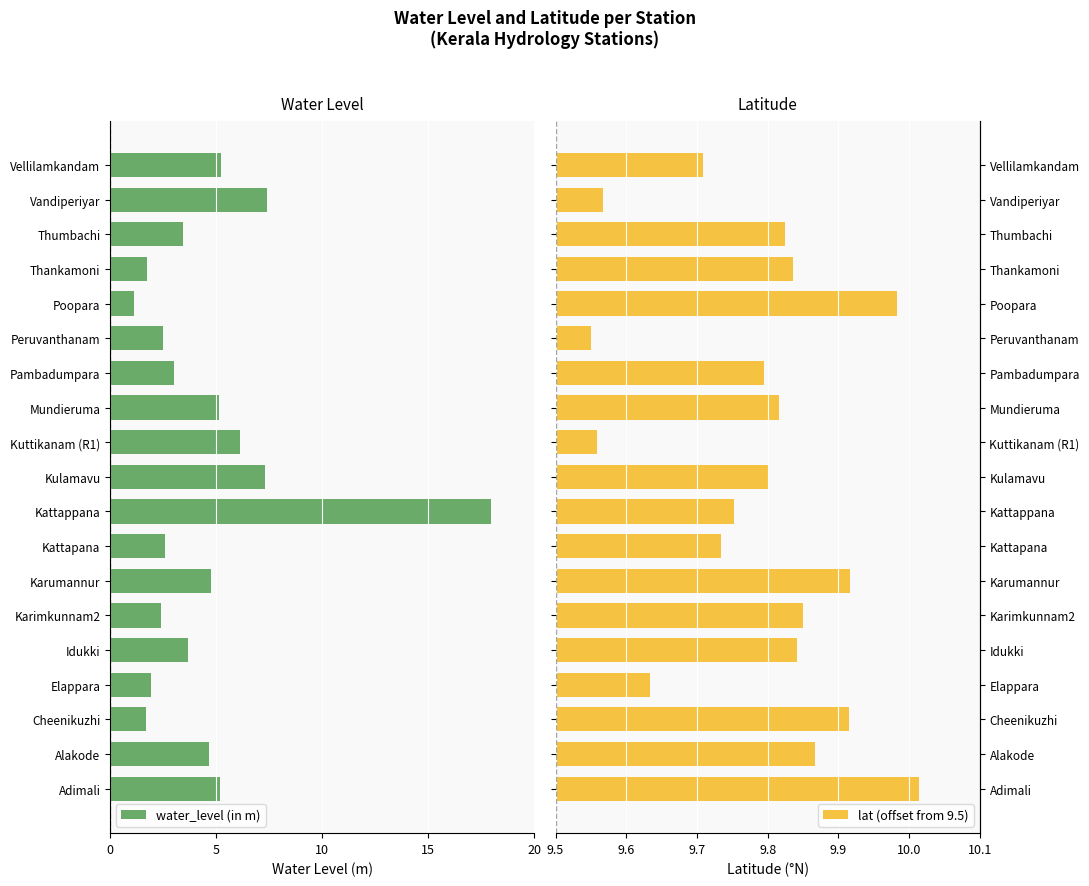

What are all the series names shown in the legend?

water_level (in m), lat (offset from 9.5)